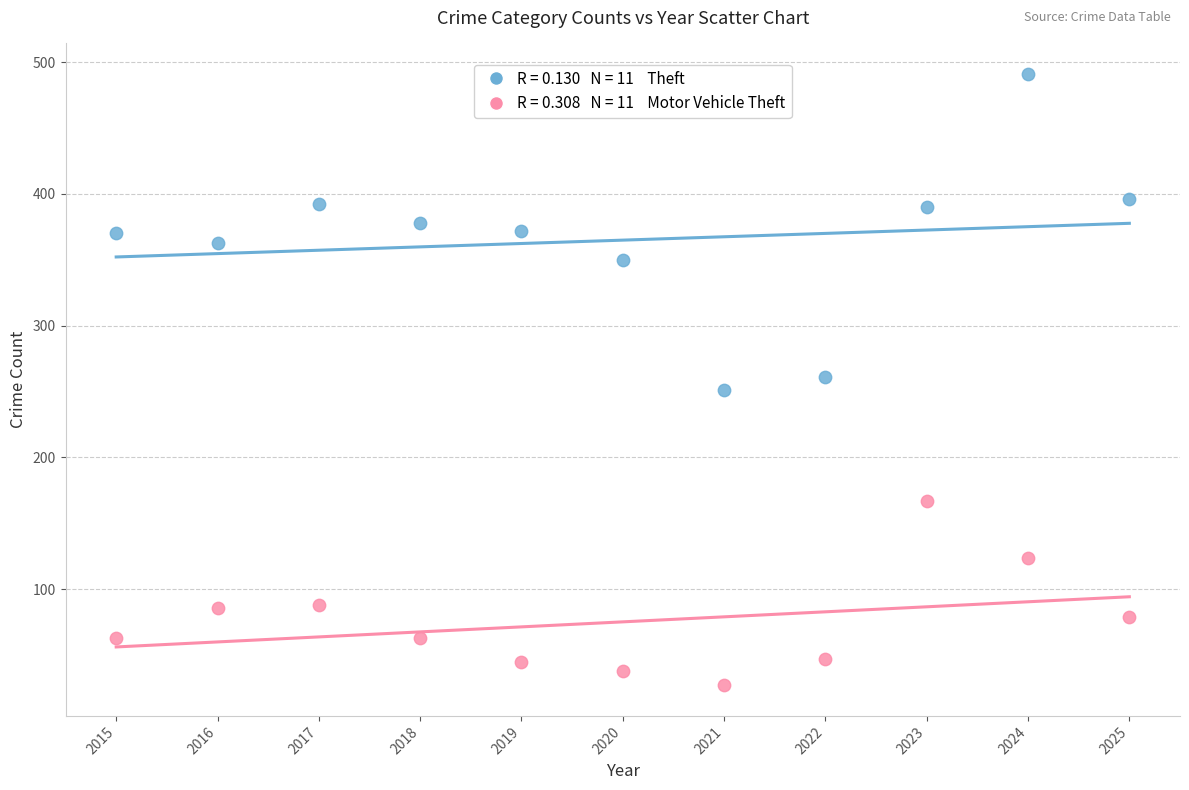

Across all data points, what is the range of Y values (max minus min)?

464